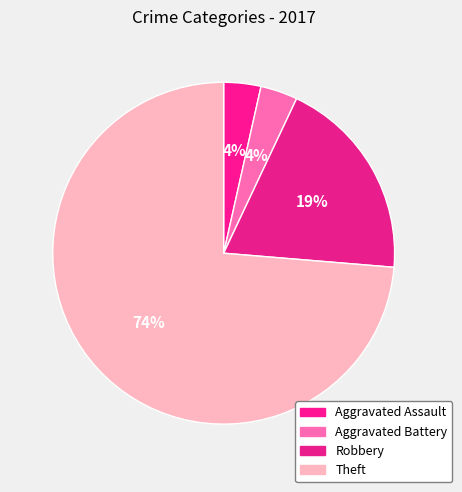

To the nearest percent, what percentage of the pie is Aggravated Battery?

4%